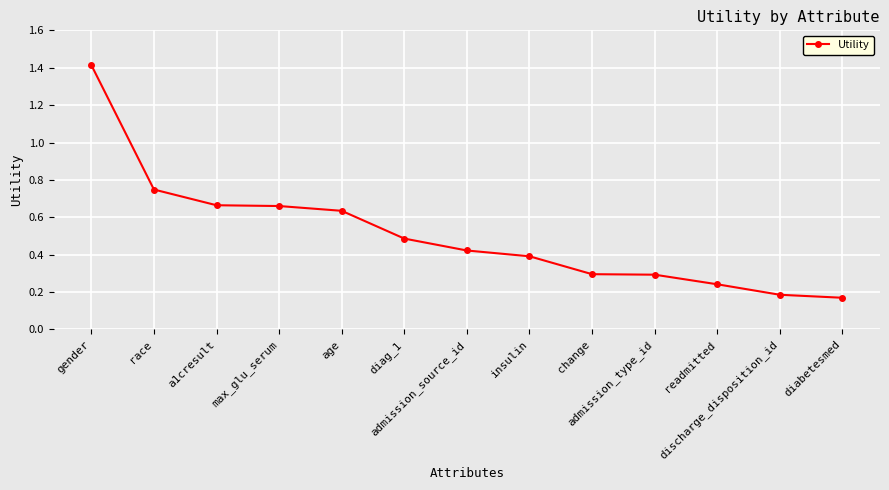

What is the sum of the values at gender and diag_1?

1.9